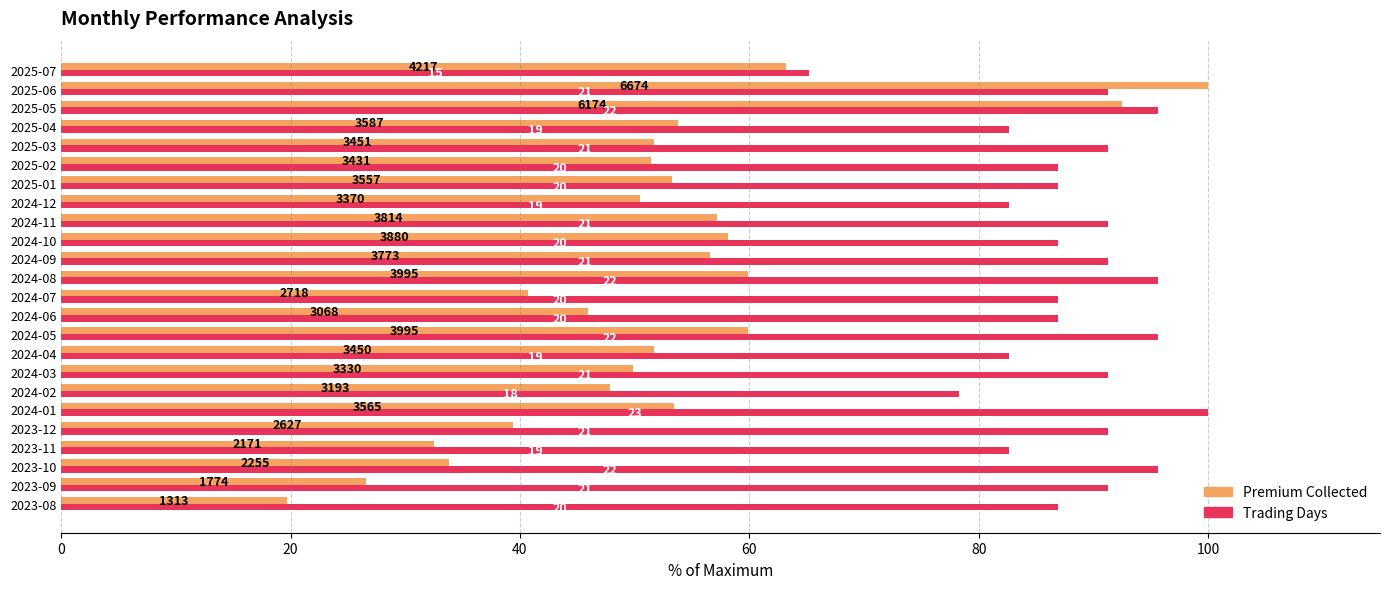

What are all the series names shown in the legend?

Premium Collected, Trading Days